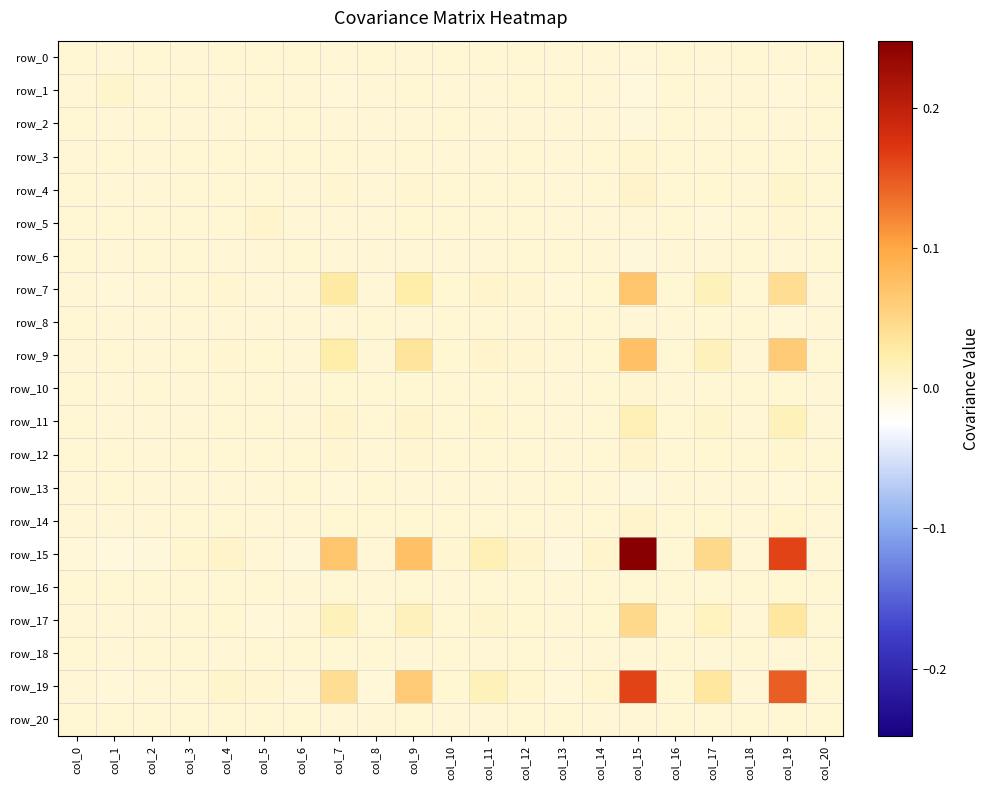

Which series has the largest range (max minus min)?

row_15